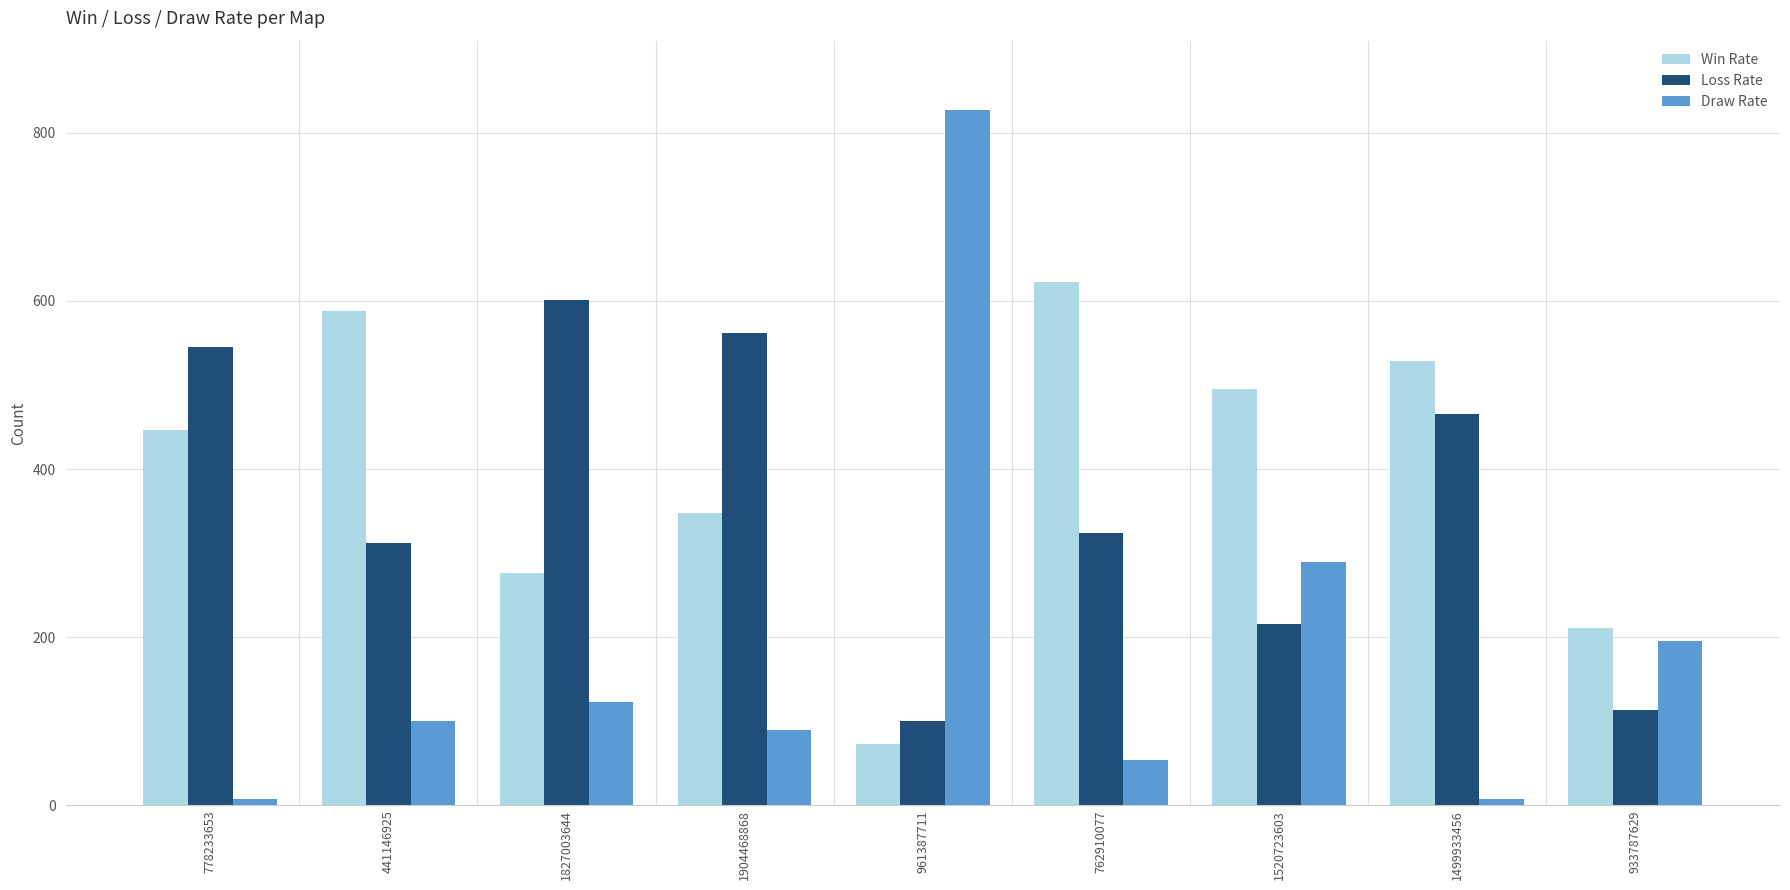

At how many categories does at least one series exceed 555?

5